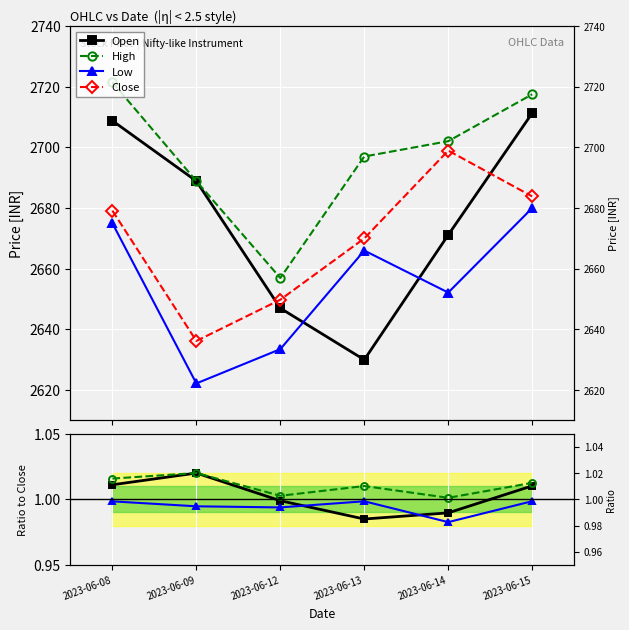

What is the value of the Close point at the 4th from the left?

2670.0